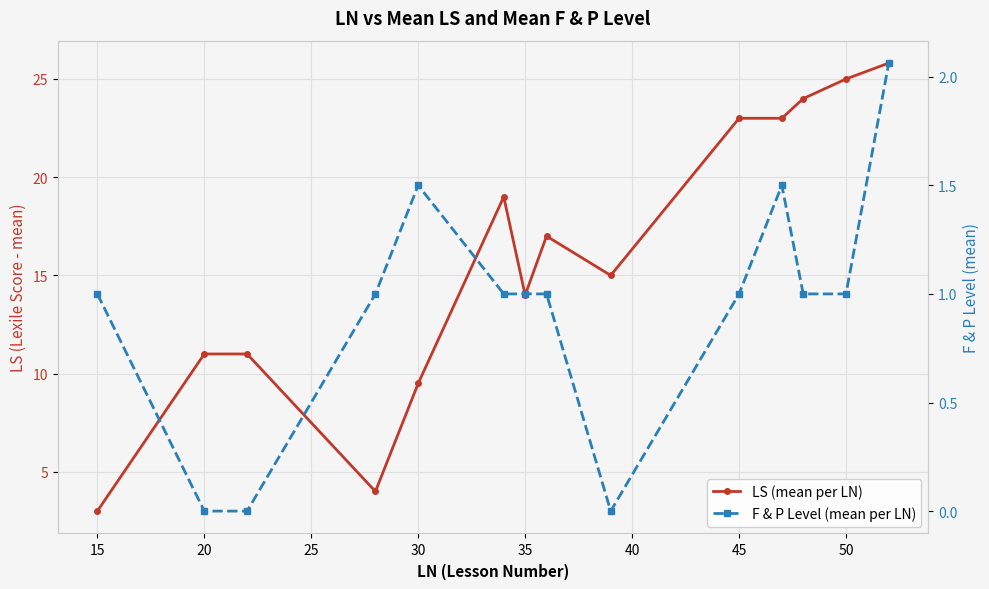

What is the sum of all LS (mean per LN) values?

224.3